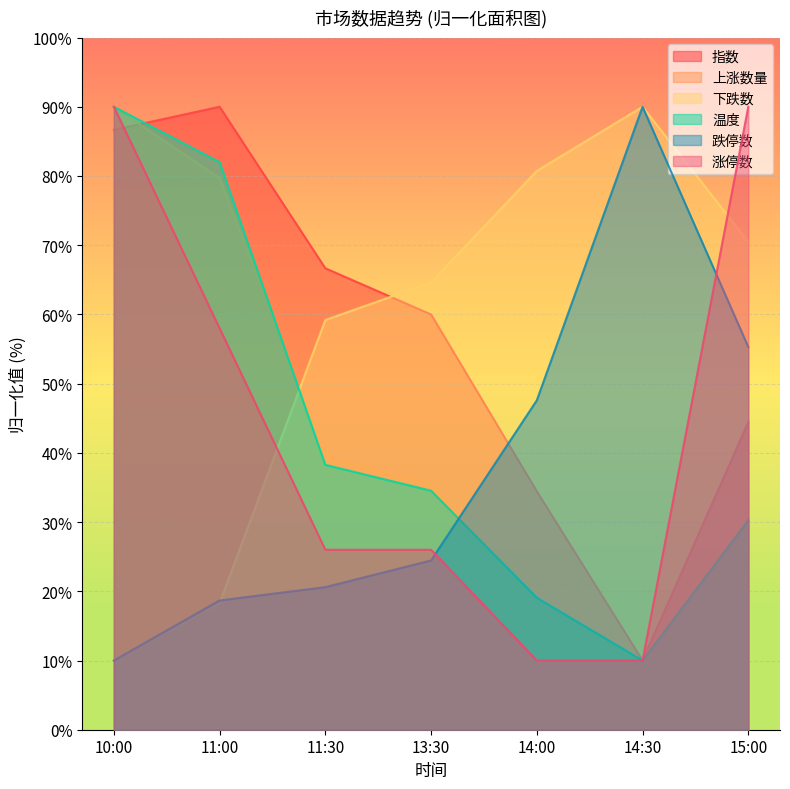

At which category does the chart reach its peak across all series?

11:00